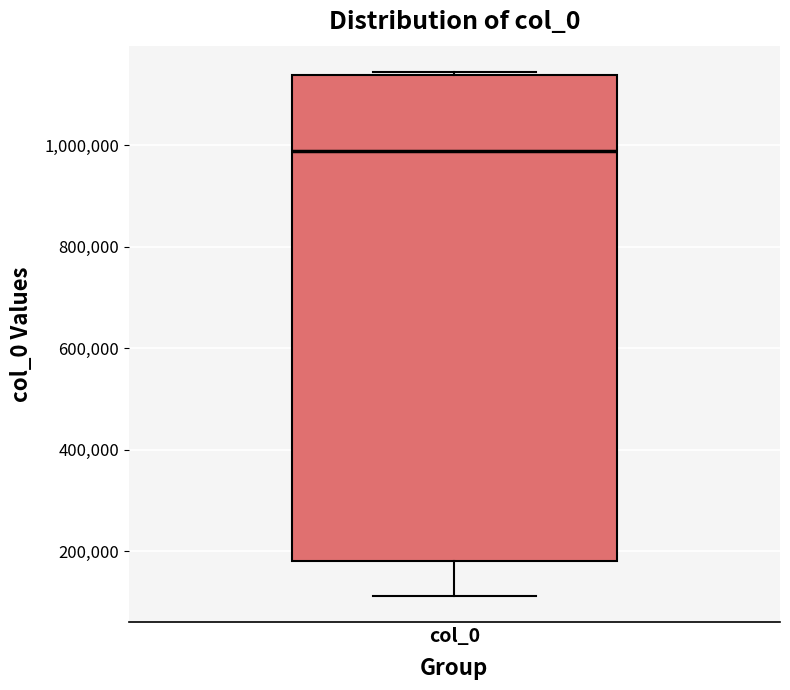

Where does the lower whisker of the box for col_0 end on the y-axis? The values are not printed on the chart, so give them approximately, as read against the axis.

120000